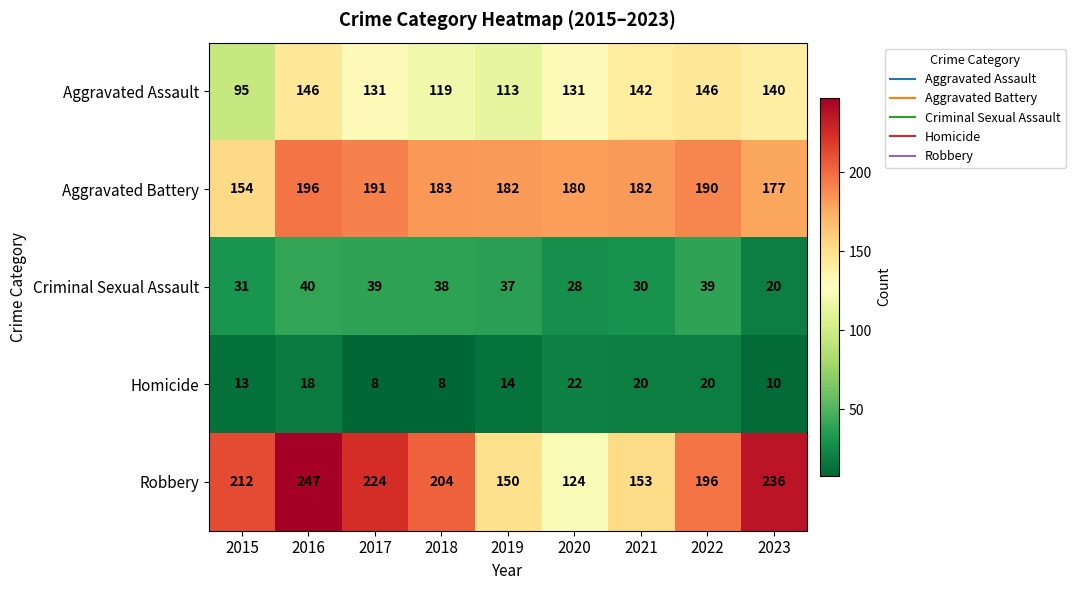

What is the difference between the Robbery values at 2016 and 2018?

43